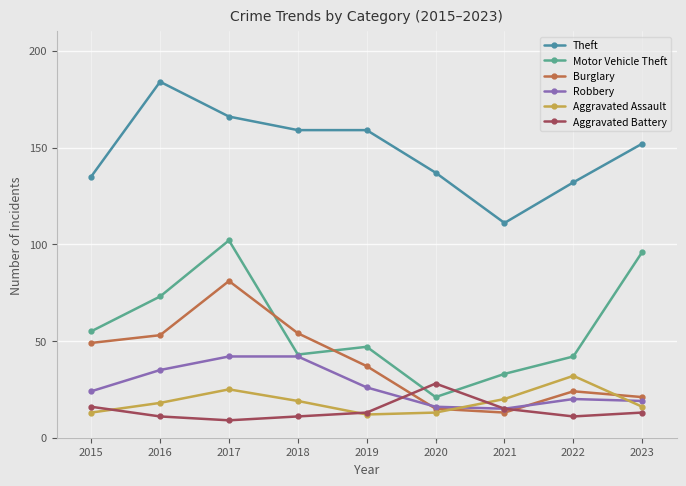

Reading left to right, transcribe all the data shown in this chart.

Theft: 2015=135	2016=184	2017=166	2018=159	2019=159	2020=137	2021=111	2022=132	2023=152
Motor Vehicle Theft: 2015=55	2016=73	2017=102	2018=43	2019=47	2020=21	2021=33	2022=42	2023=96
Burglary: 2015=49	2016=53	2017=81	2018=54	2019=37	2020=15	2021=13	2022=24	2023=21
Robbery: 2015=24	2016=35	2017=42	2018=42	2019=26	2020=16	2021=15	2022=20	2023=19
Aggravated Assault: 2015=13	2016=18	2017=25	2018=19	2019=12	2020=13	2021=20	2022=32	2023=16
Aggravated Battery: 2015=16	2016=11	2017=9	2018=11	2019=13	2020=28	2021=15	2022=11	2023=13